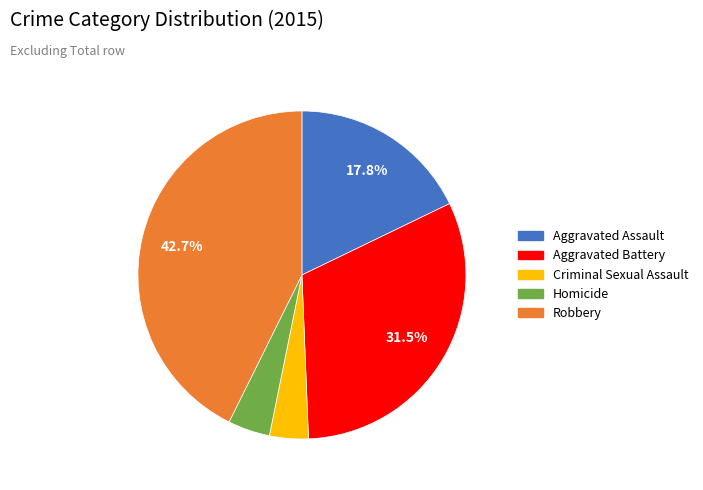

Do Aggravated Assault and Aggravated Battery together represent more than half of the pie?

No